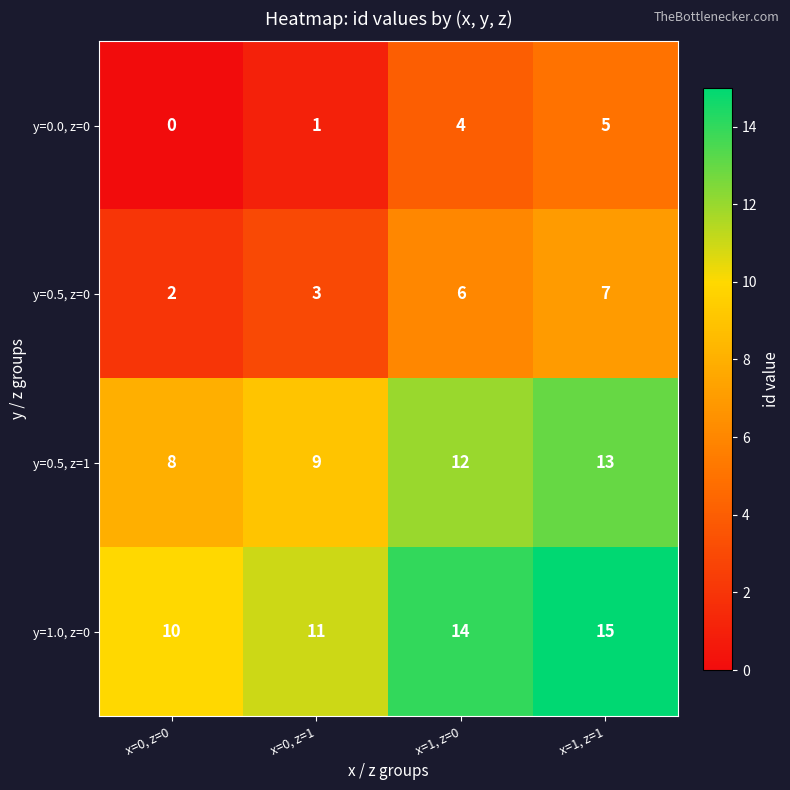

What is the spread (max minus min) of values at x=0, z=1?

10